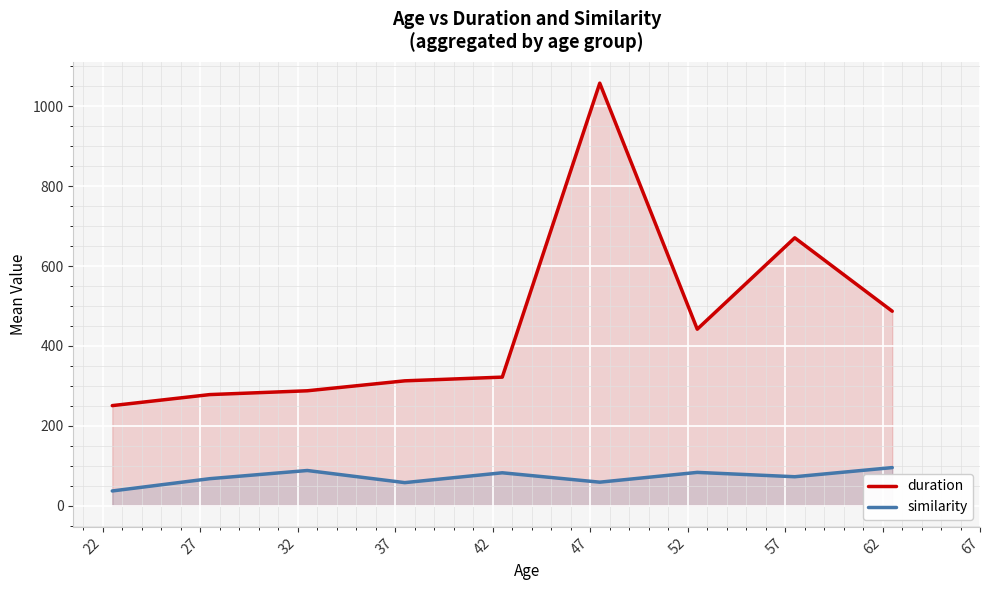

List the series in order of their peak value, highest first.

duration, similarity